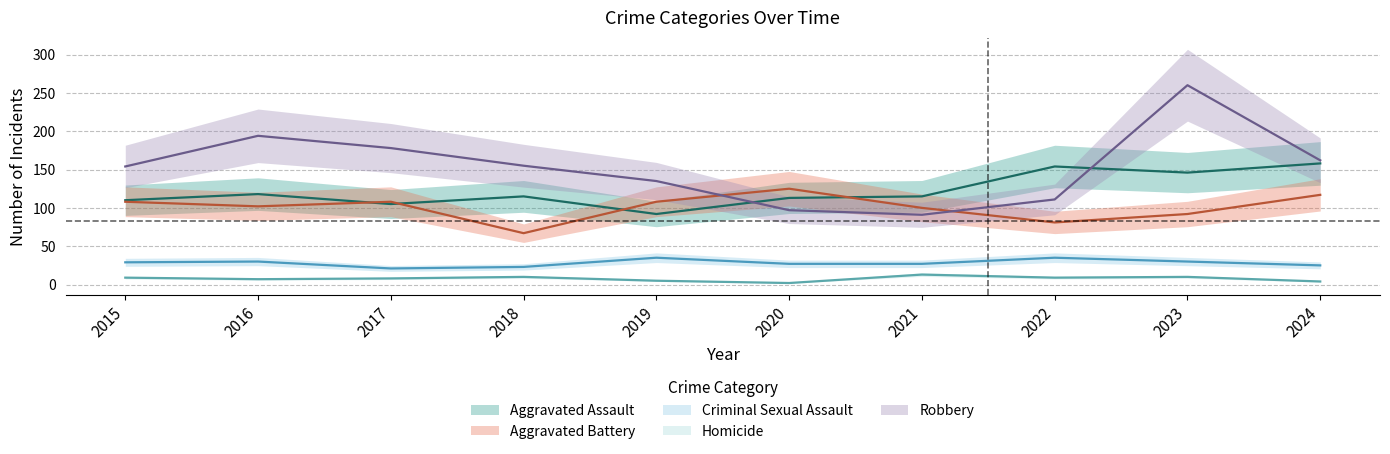

At which category is the sum across all series the highest?

2023